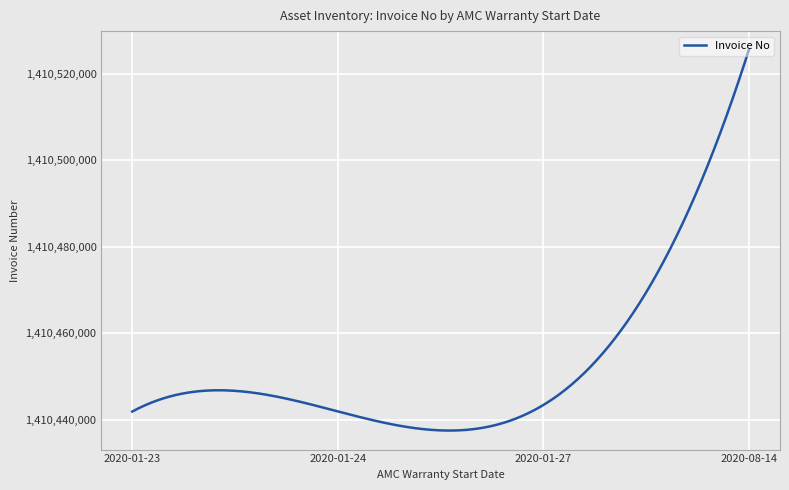

At which category does the chart reach its minimum across all series?

2020-01-23